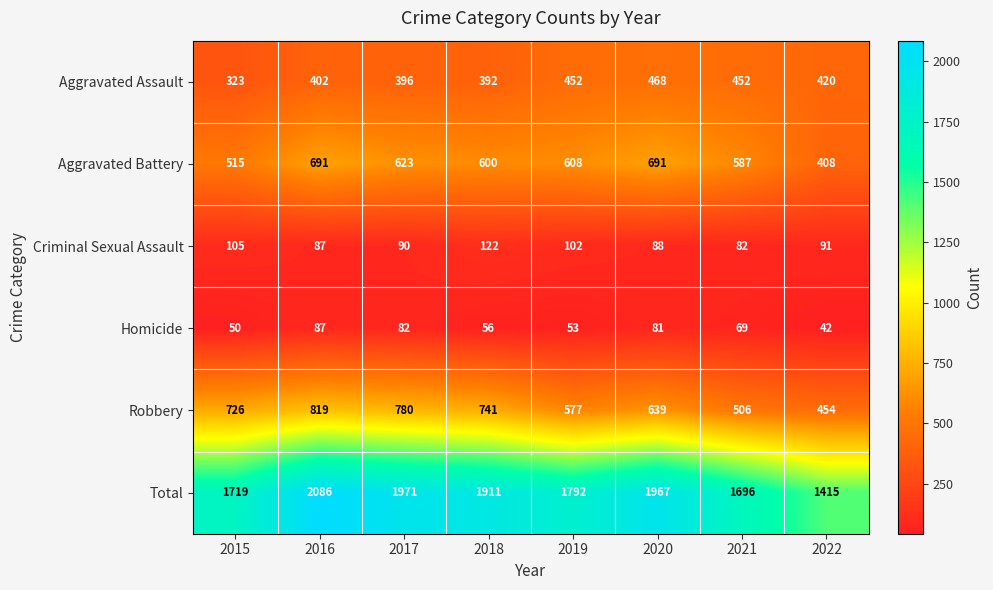

What is the total value across all series at 2021?

3392